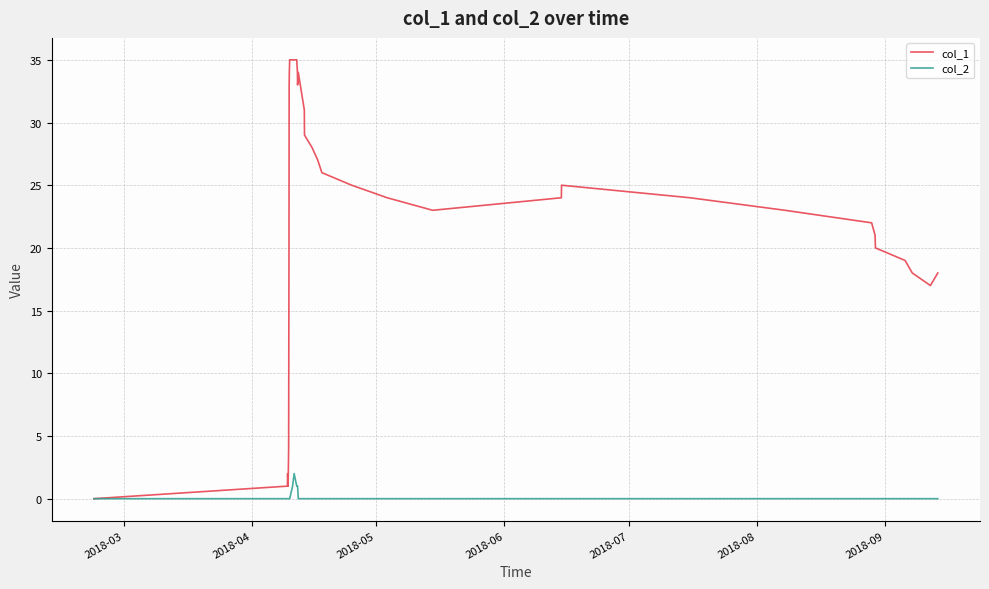

List the series in order of their overall mean, highest first.

col_1, col_2